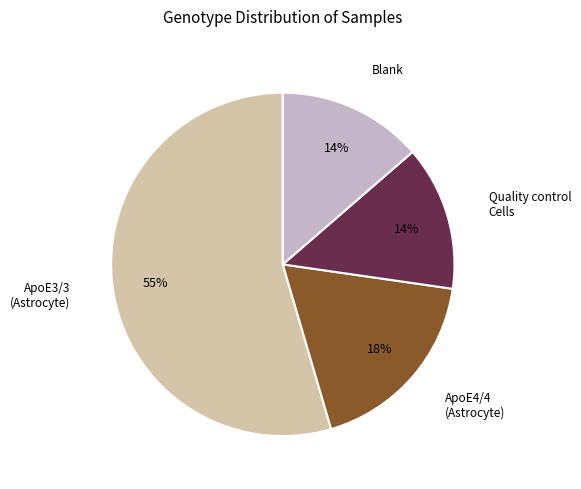

To the nearest percent, what is the difference between the largest and smallest slice percentages?

41%